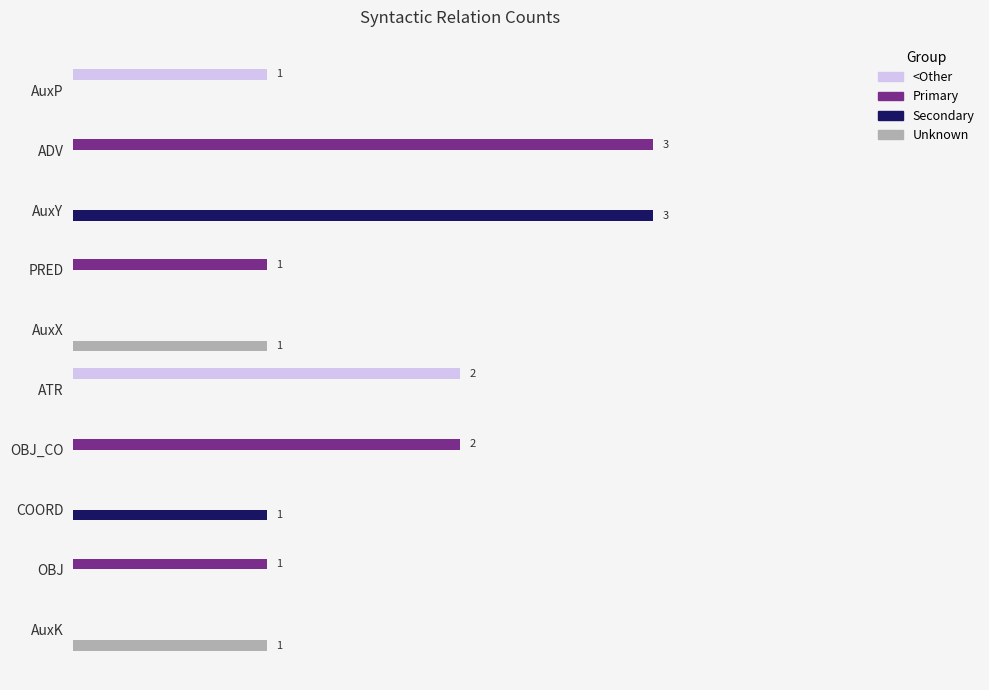

Which series has the largest range (max minus min)?

Primary